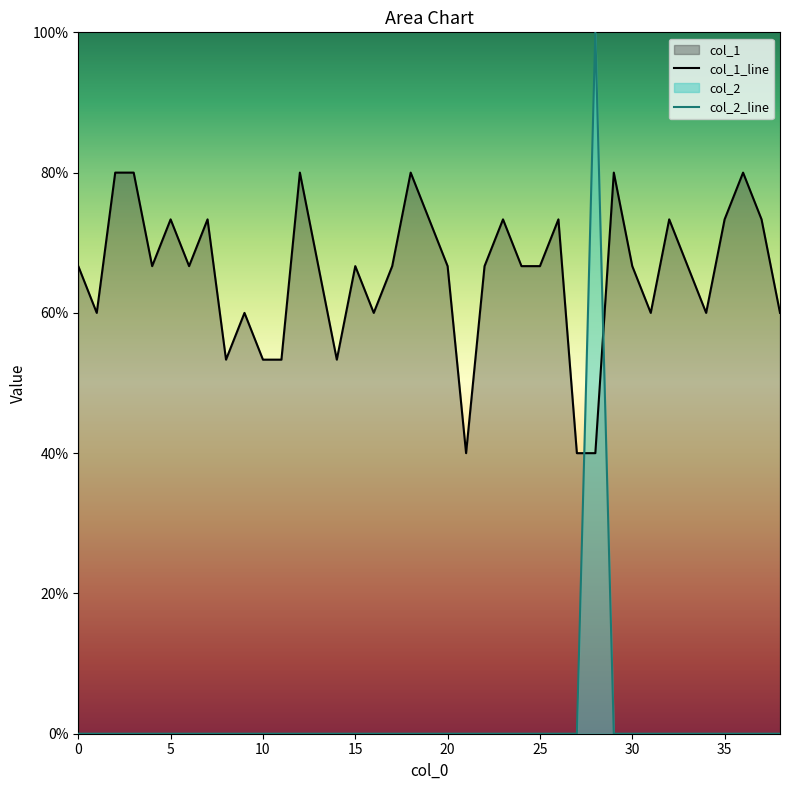

What is the label of the 6th point from the right?

33